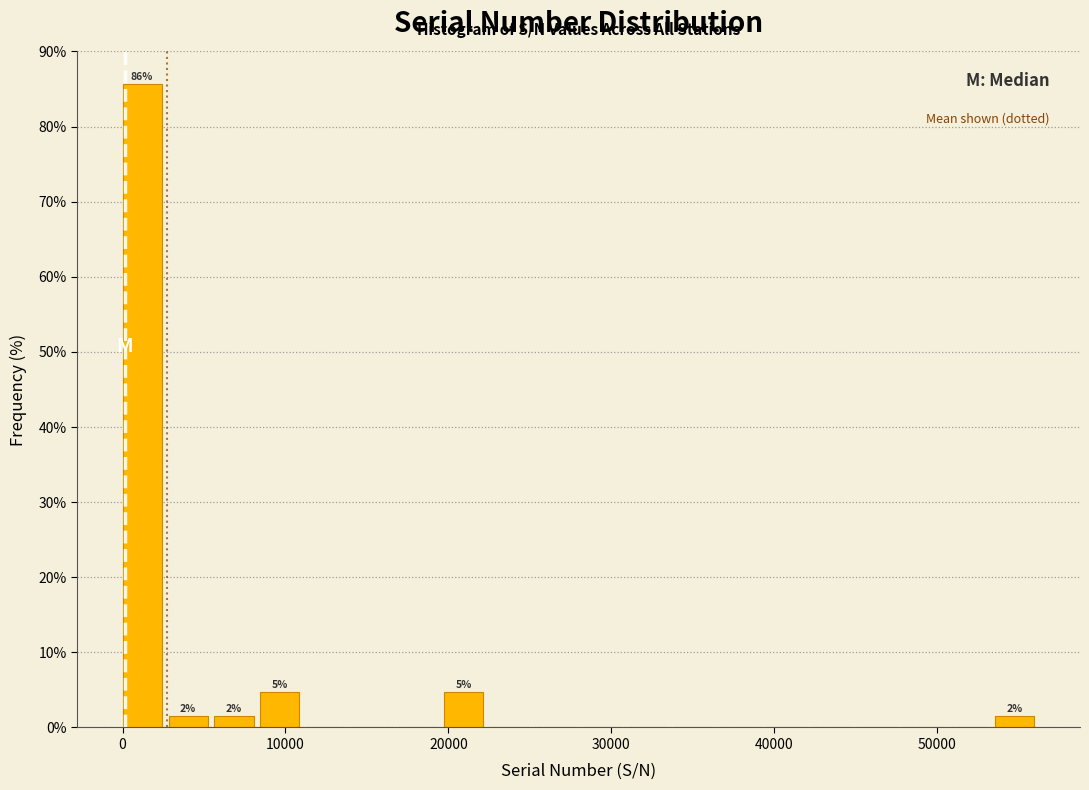

Around what value on the x-axis is the tallest bar? Give the approximate position of its centre, as read against the axis.

1000